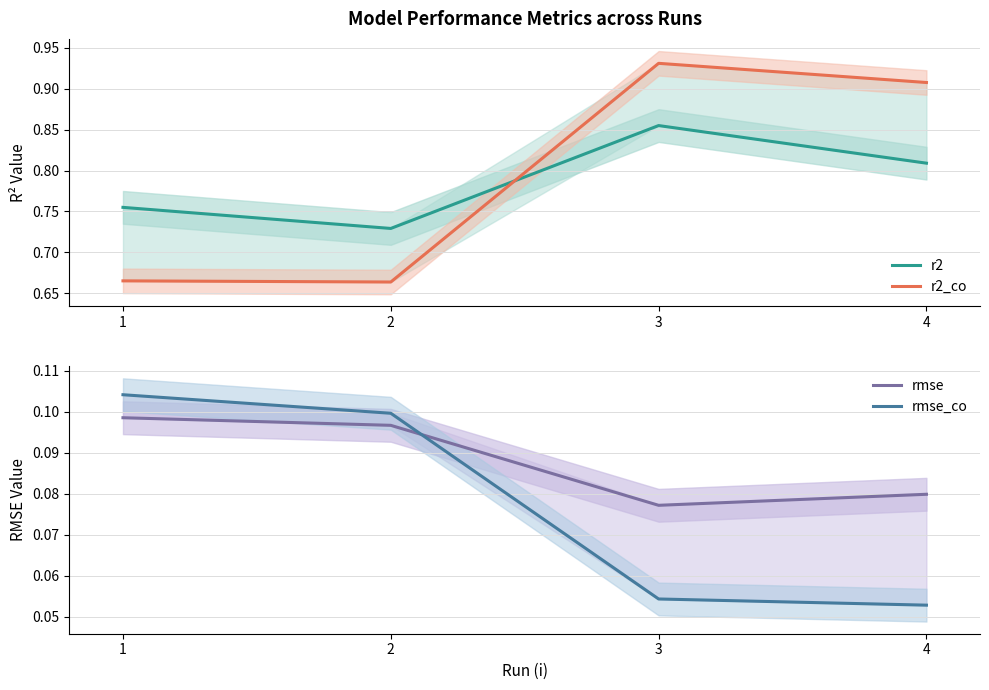

How many lines are shown in the chart?

4